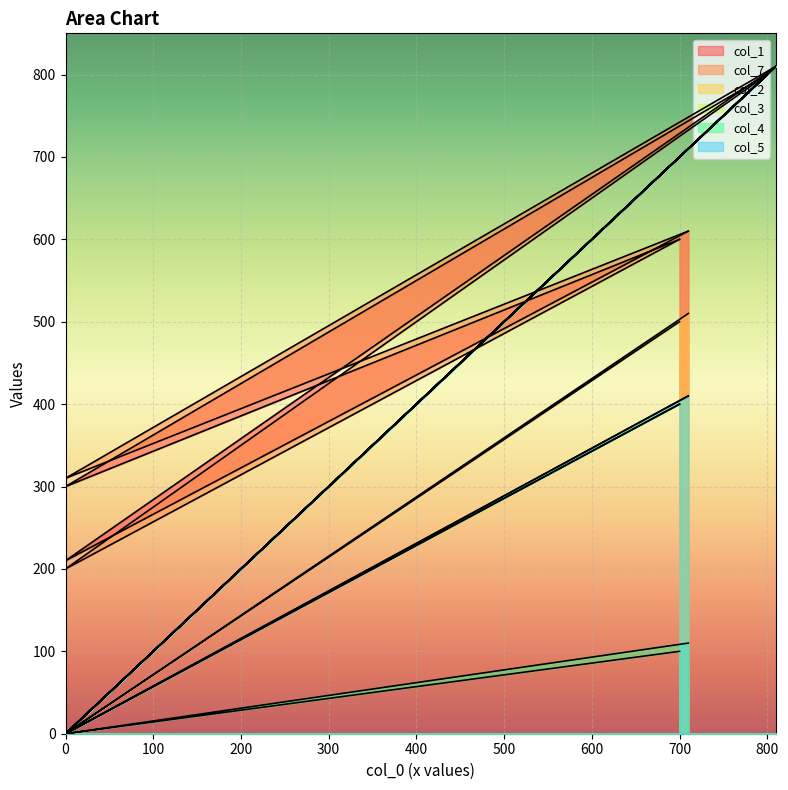

Reading left to right, what are all the values shown in this chart?

col_1: 610	210	810	0	0	0	800	300	600
col_7: 610	310	810	0	0	0	800	200	600
col_2: 510	0	810	0	0	0	800	0	500
col_3: 410	0	810	0	0	0	800	0	400
col_4: 110	0	810	0	0	0	800	0	100
col_5: 410	0	810	0	0	0	800	0	400